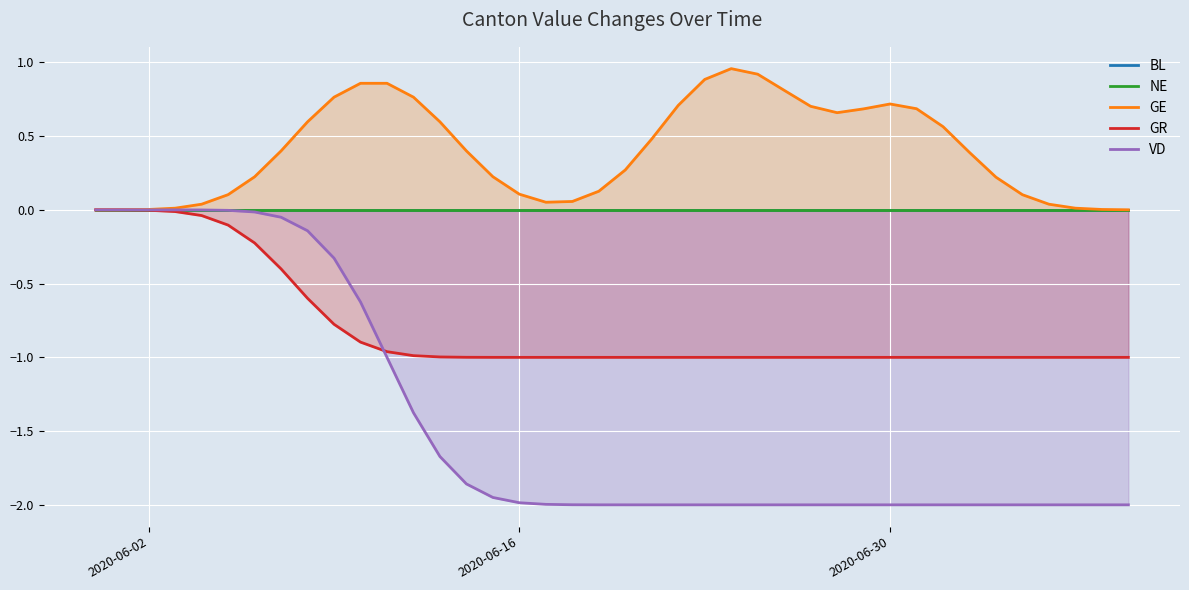

What is the value of the VD point at the 21st from the left?

-2.0